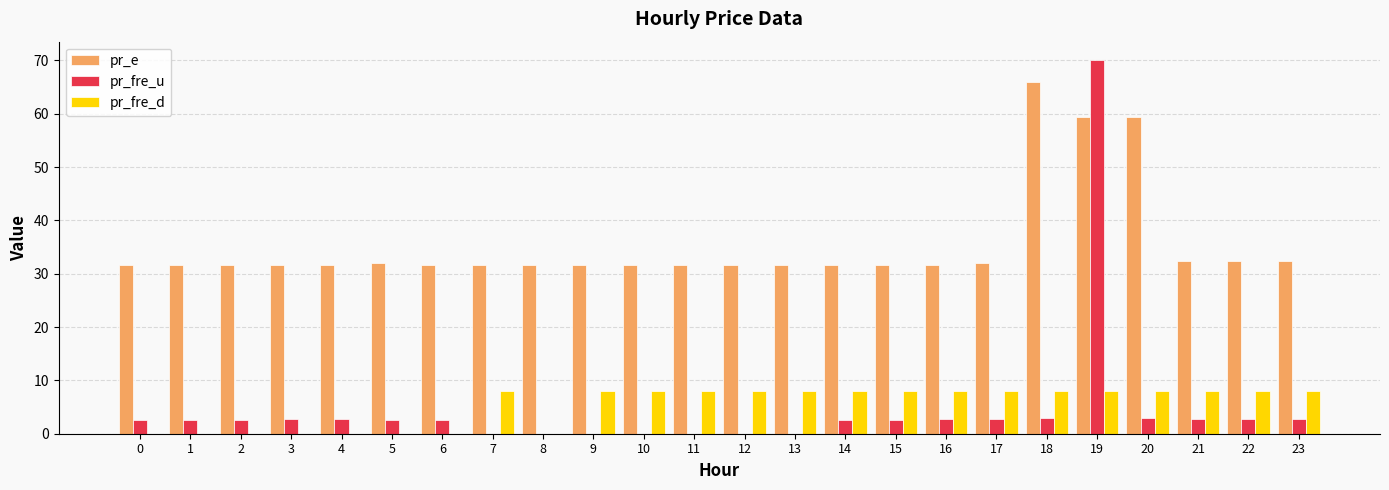

The value of pr_fre_d at 1 is 0.0. True or false?

True